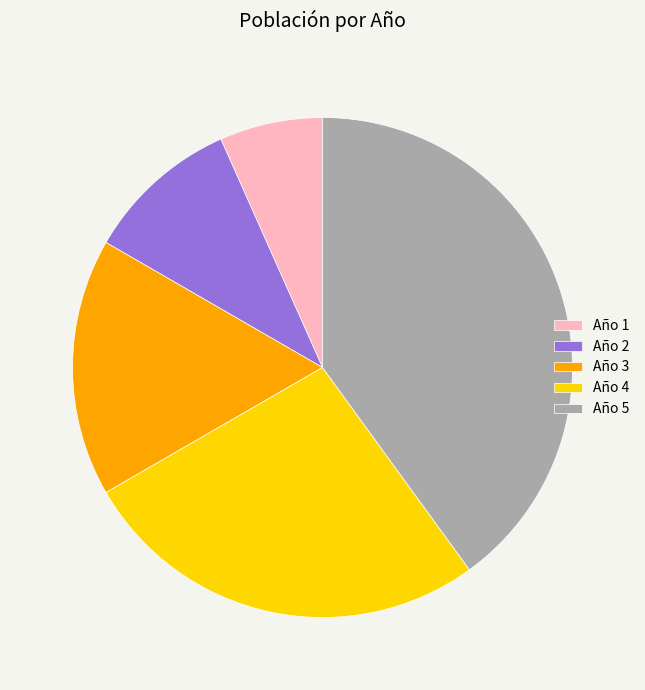

Count the number of slices in the pie.

5